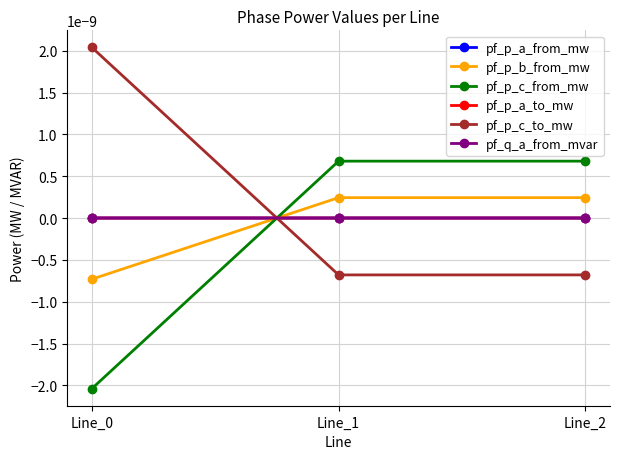

How many lines are shown in the chart?

6